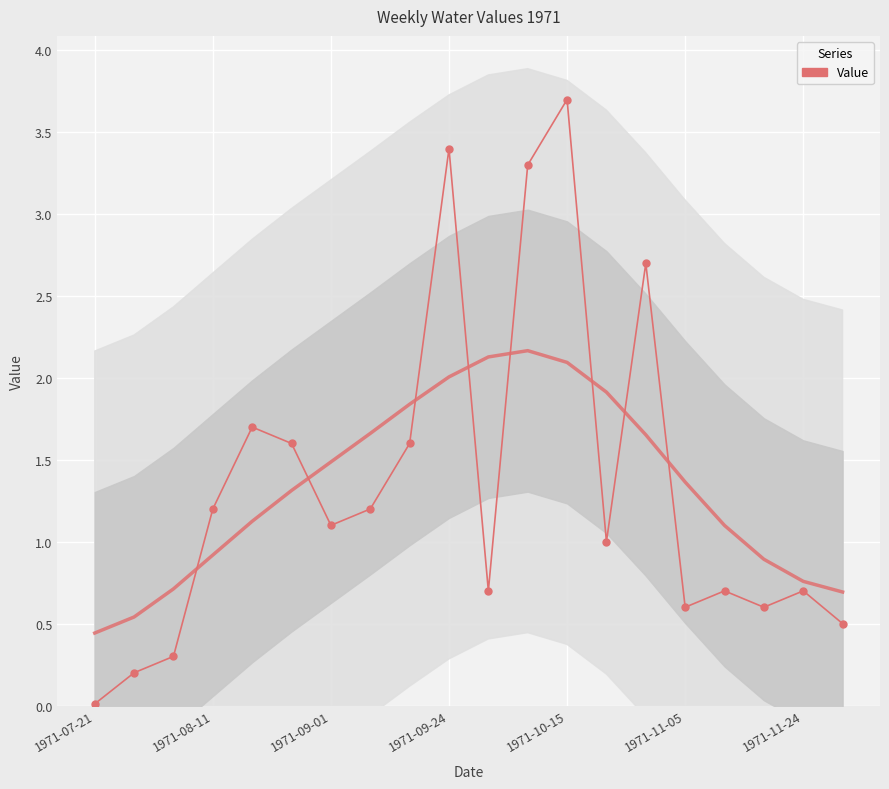

True or false: the data shows 1.2 at 1971-11-24.

False